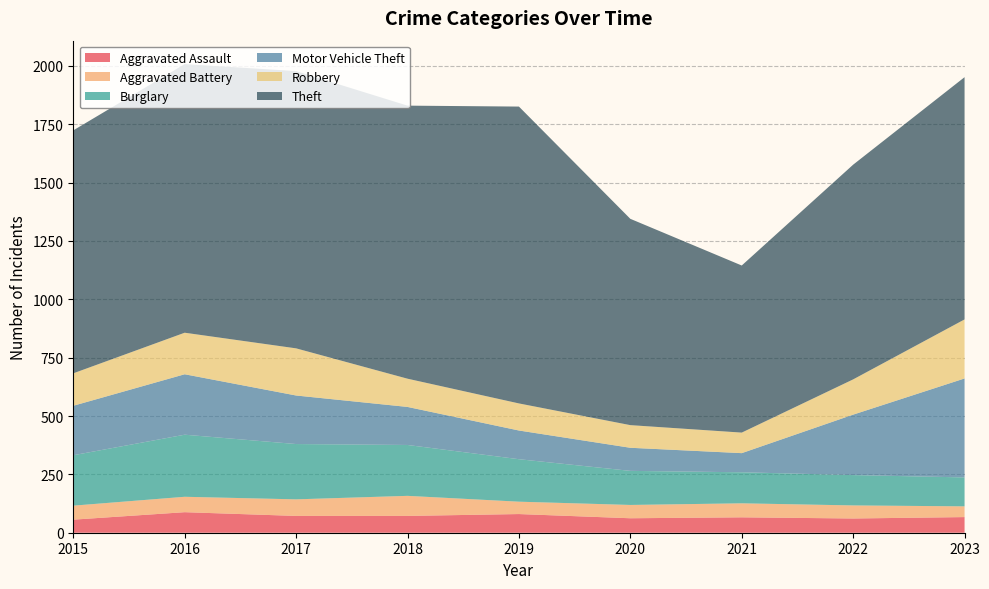

Reading left to right, list all the values displayed in this chart.

Aggravated Assault: 56	88	72	72	80	62	66	61	67
Aggravated Battery: 60	66	71	86	53	57	60	56	46
Burglary: 216	266	237	218	182	146	133	130	124
Motor Vehicle Theft: 212	259	208	163	123	99	82	259	424
Robbery: 139	178	202	121	116	97	88	151	253
Theft: 1041	1151	1188	1170	1272	884	716	920	1038